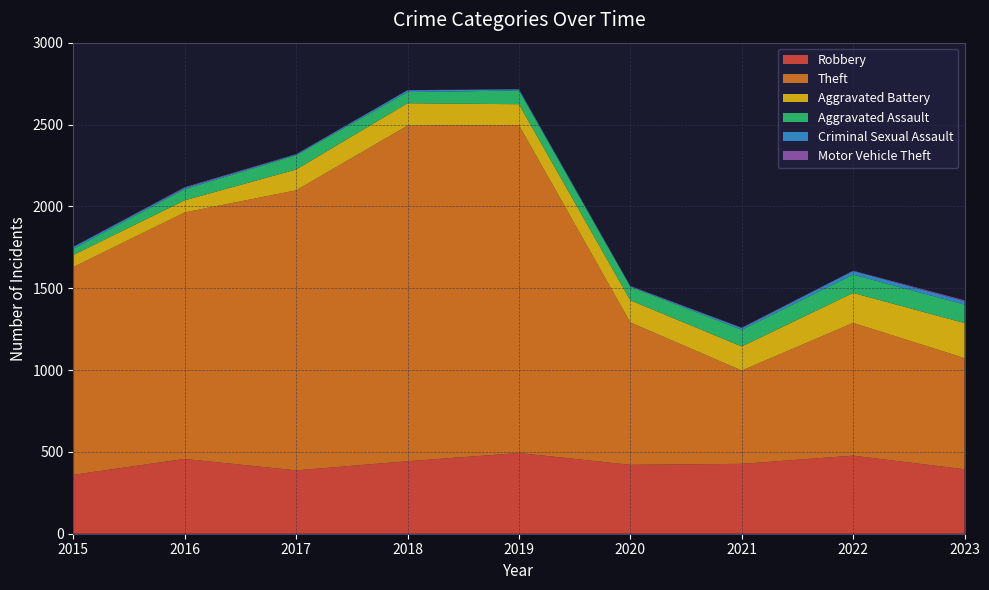

Reading right to left, list all the values displayed in this chart.

Robbery: 394	477	427	421	493	443	387	457	360
Theft: 679	811	570	870	2004	2050	1711	1506	1269
Aggravated Battery: 214	183	147	135	127	137	127	74	74
Aggravated Assault: 113	112	102	83	84	68	87	68	38
Criminal Sexual Assault: 20	22	11	3	7	11	5	8	11
Motor Vehicle Theft: 6	2	2	2	1	1	2	4	1